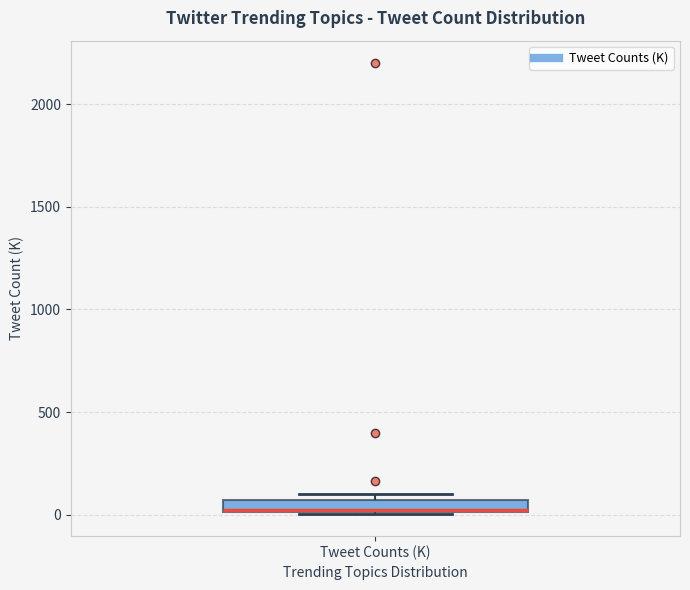

Where is the upper edge of the box for Tweet Counts (K) on the y-axis? The values are not printed on the chart, so give them approximately, as read against the axis.

50